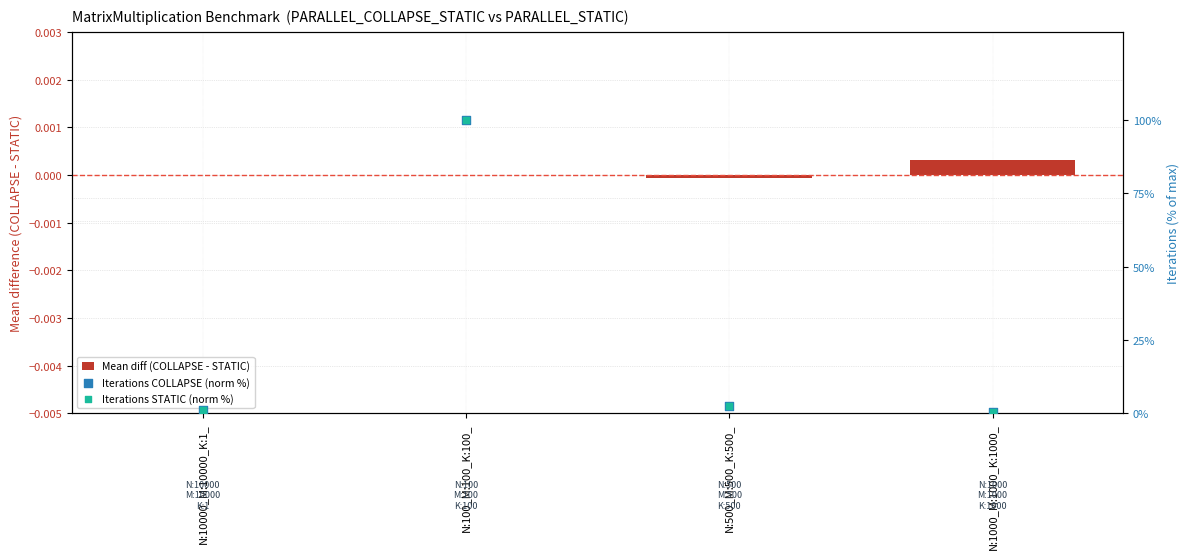

Which series contains the highest Y value?

Iterations COLLAPSE (norm %)